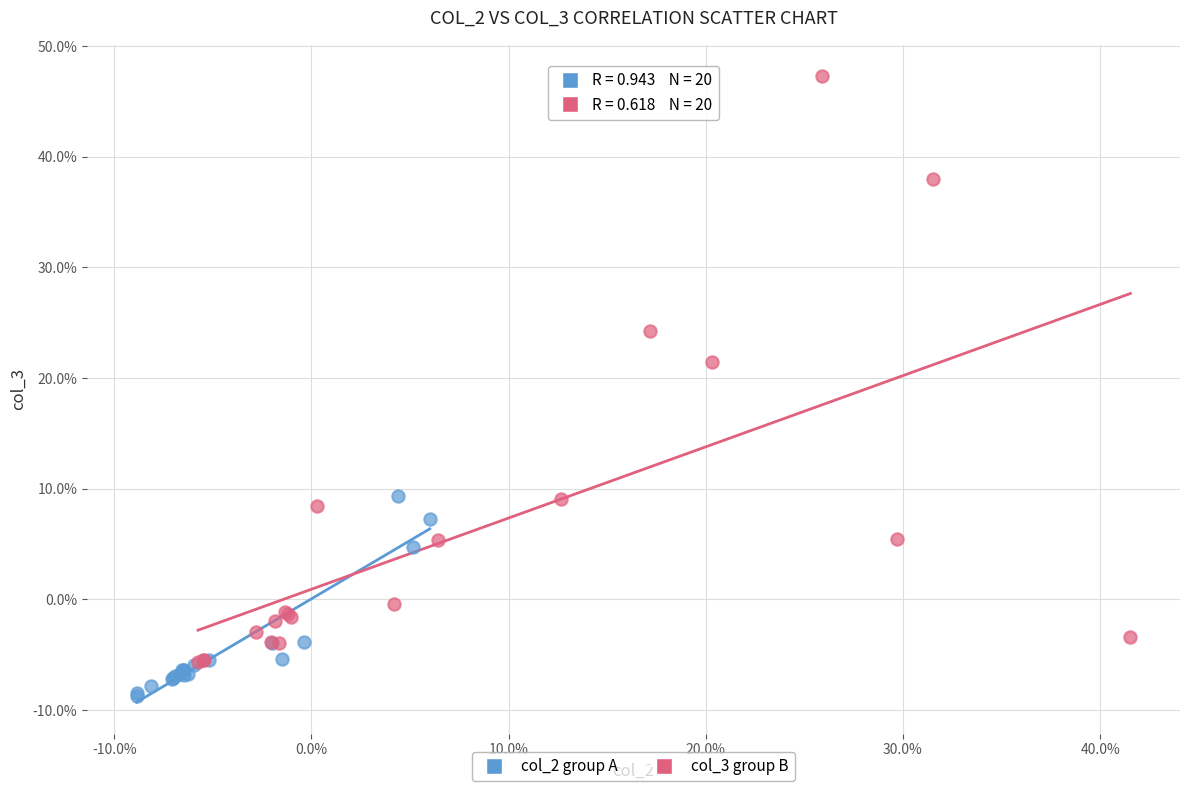

Which series reaches the maximum Y coordinate?

col_3 group B